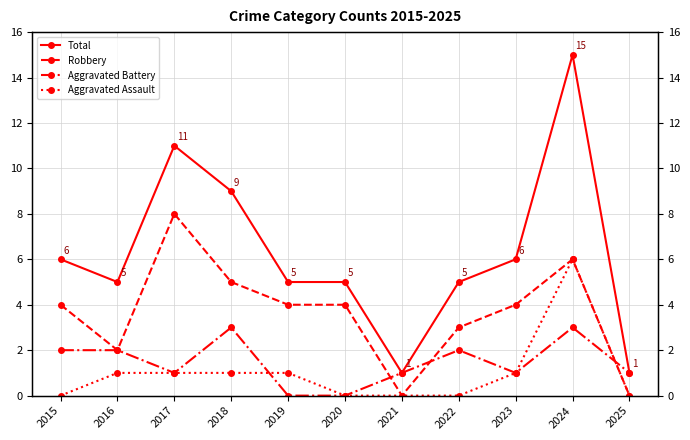

What is the difference between the maximum and minimum values in the Aggravated Battery series?

3